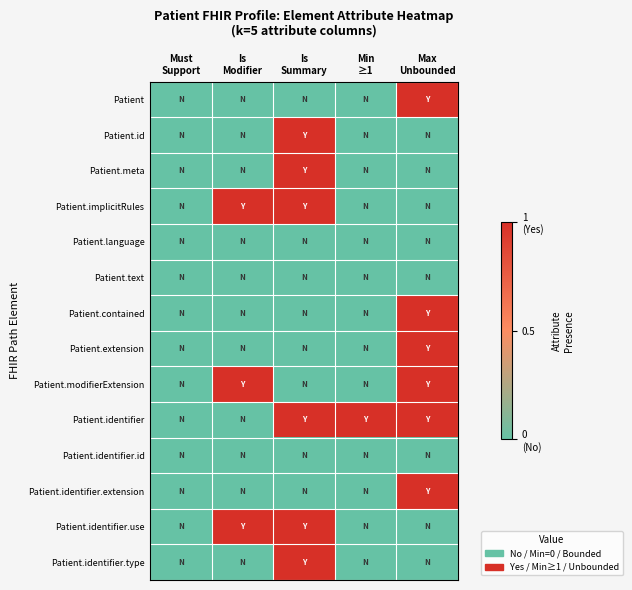

Reading left to right, what are all the values shown in this chart?

Patient: Must
Support=0	Is
Modifier=0	Is
Summary=0	Min
≥1=0	Max
Unbounded=1
Patient.id: Must
Support=0	Is
Modifier=0	Is
Summary=1	Min
≥1=0	Max
Unbounded=0
Patient.meta: Must
Support=0	Is
Modifier=0	Is
Summary=1	Min
≥1=0	Max
Unbounded=0
Patient.implicitRules: Must
Support=0	Is
Modifier=1	Is
Summary=1	Min
≥1=0	Max
Unbounded=0
Patient.language: Must
Support=0	Is
Modifier=0	Is
Summary=0	Min
≥1=0	Max
Unbounded=0
Patient.text: Must
Support=0	Is
Modifier=0	Is
Summary=0	Min
≥1=0	Max
Unbounded=0
Patient.contained: Must
Support=0	Is
Modifier=0	Is
Summary=0	Min
≥1=0	Max
Unbounded=1
Patient.extension: Must
Support=0	Is
Modifier=0	Is
Summary=0	Min
≥1=0	Max
Unbounded=1
Patient.modifierExtension: Must
Support=0	Is
Modifier=1	Is
Summary=0	Min
≥1=0	Max
Unbounded=1
Patient.identifier: Must
Support=0	Is
Modifier=0	Is
Summary=1	Min
≥1=1	Max
Unbounded=1
Patient.identifier.id: Must
Support=0	Is
Modifier=0	Is
Summary=0	Min
≥1=0	Max
Unbounded=0
Patient.identifier.extension: Must
Support=0	Is
Modifier=0	Is
Summary=0	Min
≥1=0	Max
Unbounded=1
Patient.identifier.use: Must
Support=0	Is
Modifier=1	Is
Summary=1	Min
≥1=0	Max
Unbounded=0
Patient.identifier.type: Must
Support=0	Is
Modifier=0	Is
Summary=1	Min
≥1=0	Max
Unbounded=0